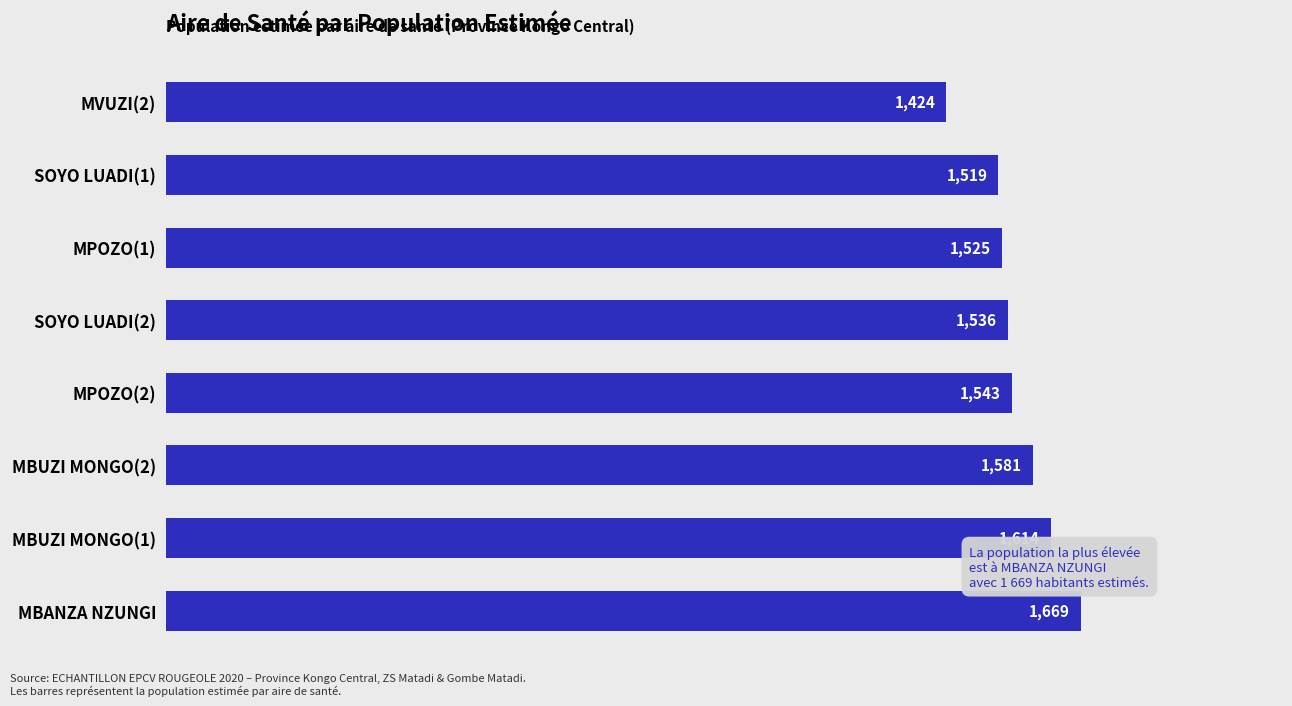

List the labels in order of value, largest first.

MBANZA NZUNGI, MBUZI MONGO(1), MBUZI MONGO(2), MPOZO(2), SOYO LUADI(2), MPOZO(1), SOYO LUADI(1), MVUZI(2)